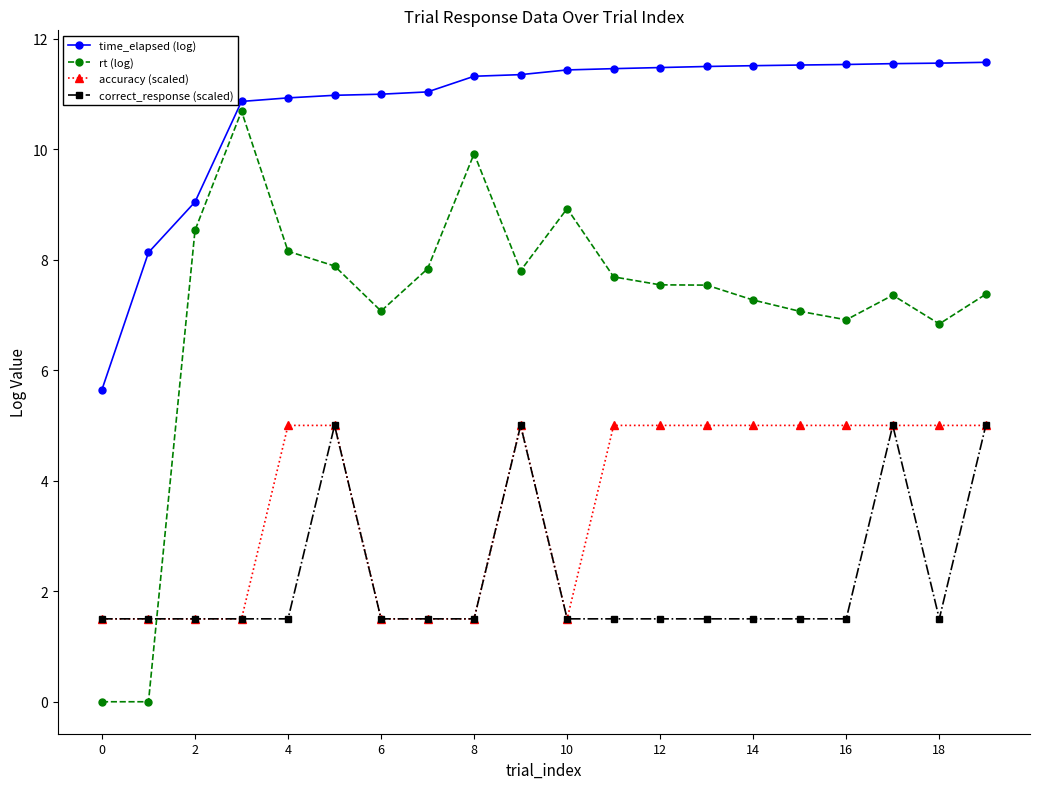

True or false: rt (log) has more than 1 interior local peaks.

True